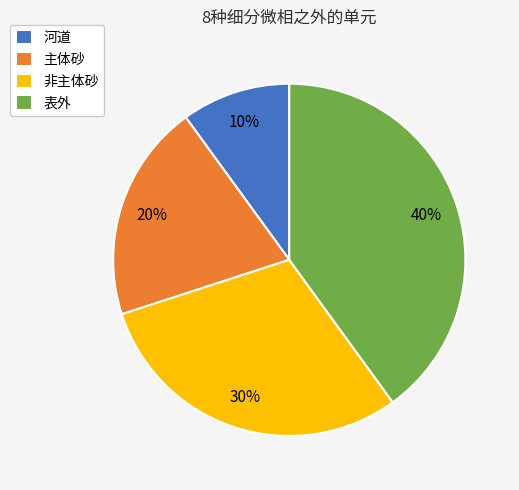

Do 河道 and 非主体砂 together represent more than half of the pie?

No